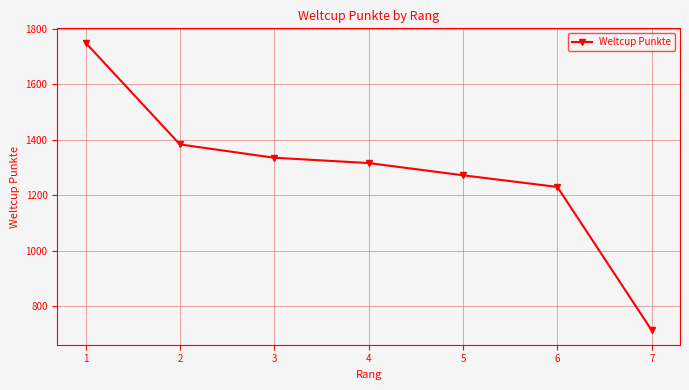

How many distinct data groups are displayed?

1